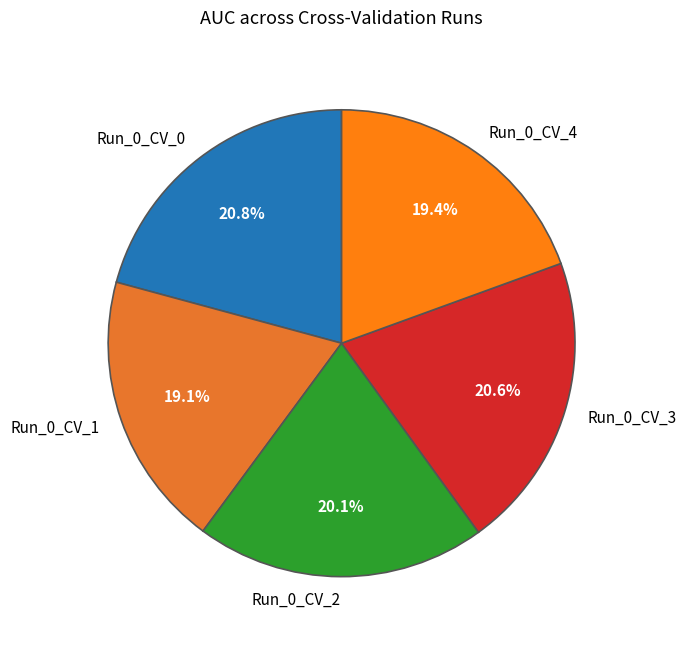

Count the number of slices in the pie.

5